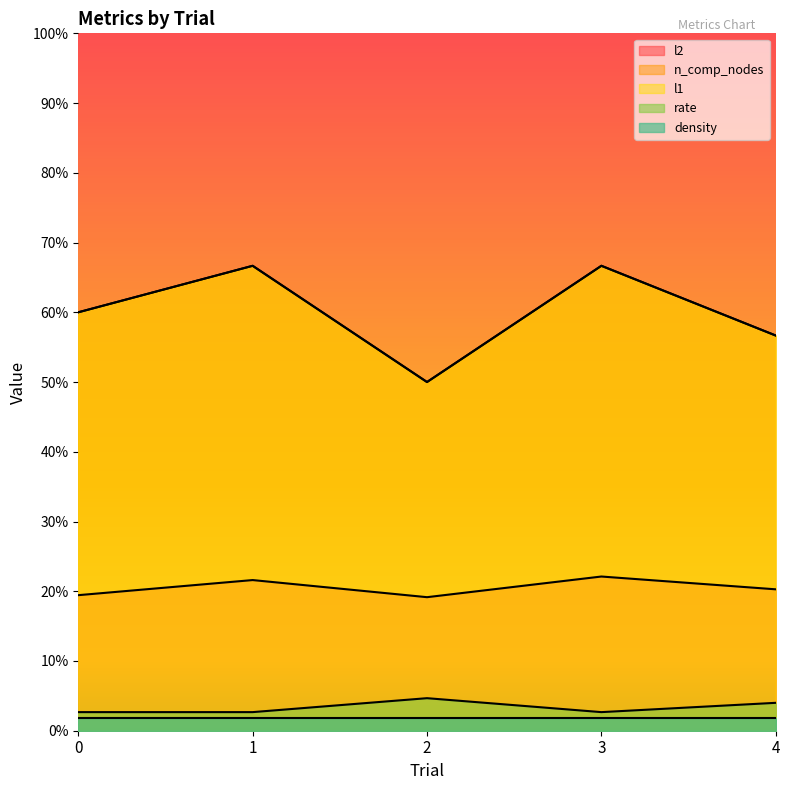

Is the value of l1 at 2 greater than the value of n_comp_nodes at 1?

No